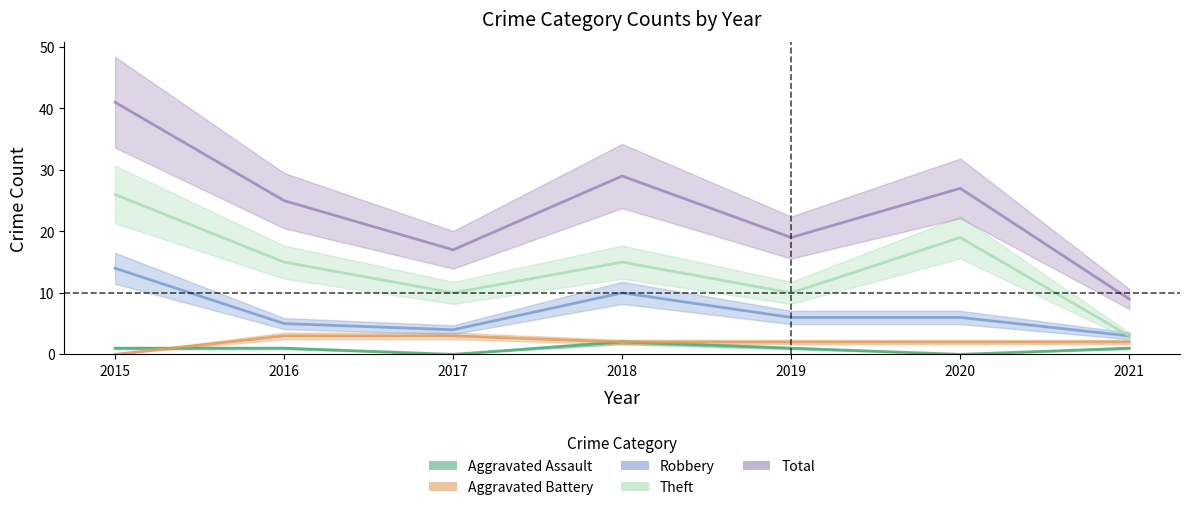

List the series in order of their peak value, lowest first.

Aggravated Assault, Aggravated Battery, Robbery, Theft, Total